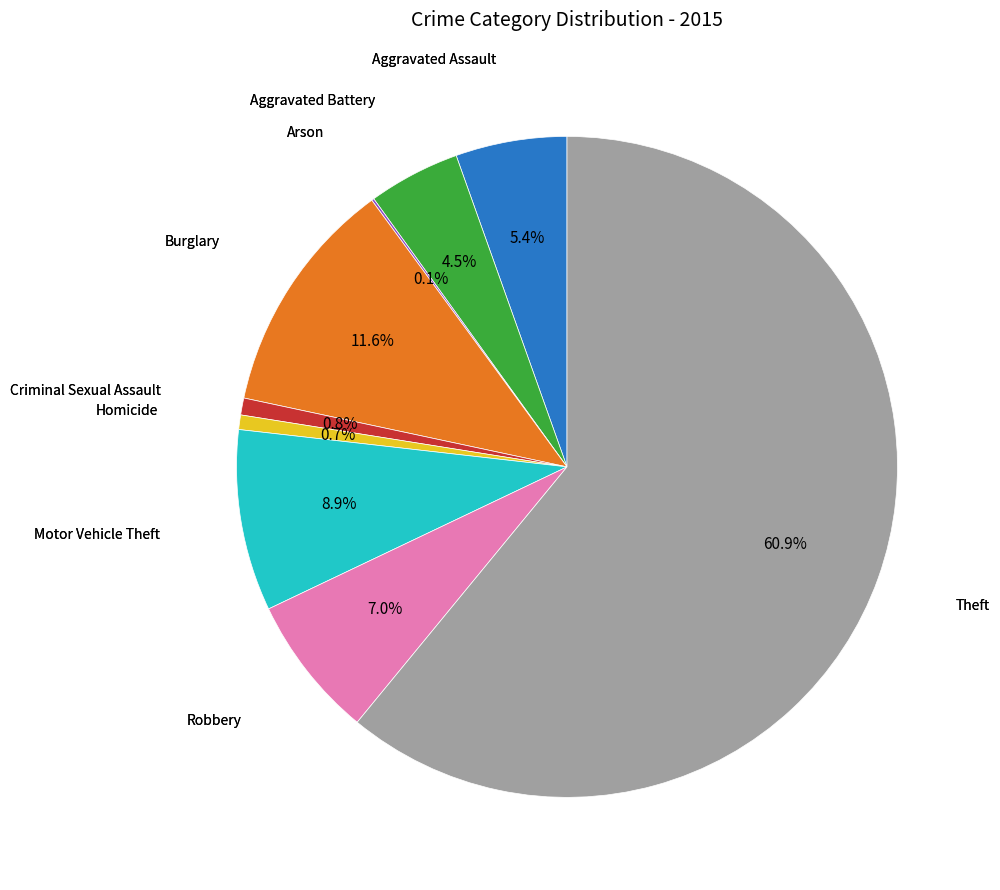

Does any single category account for the majority?

Yes